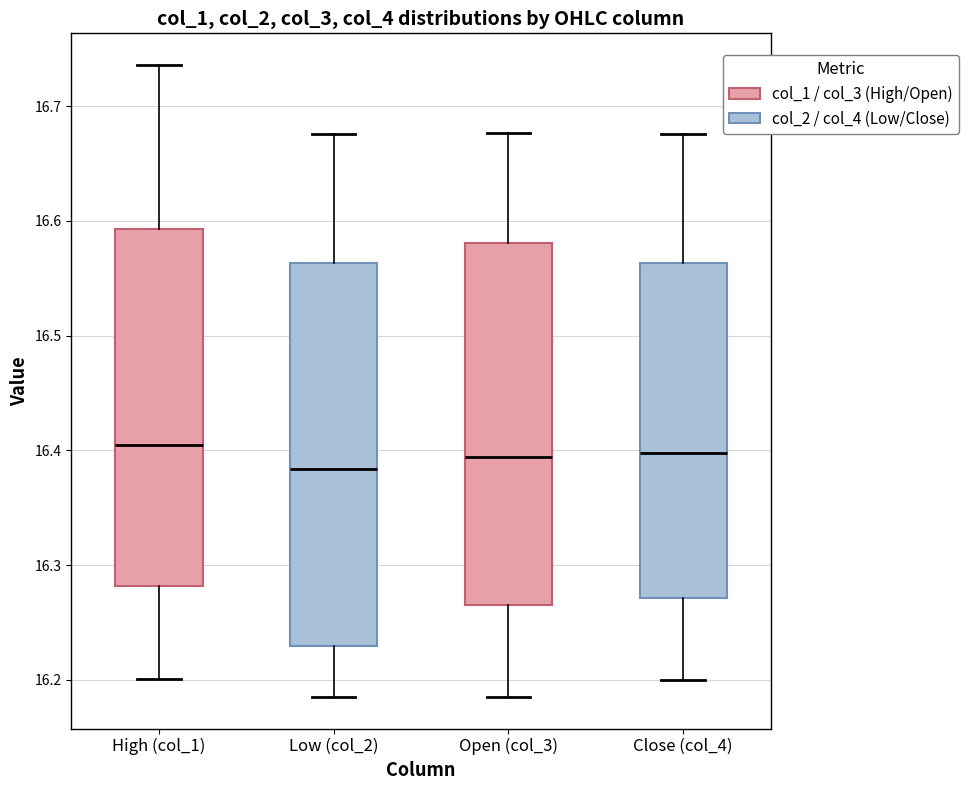

Reading left to right, read every box against the y-axis: the position of its median line, the range the box covers, and the ends of its whiskers. The values are not printed on the chart, so give them approximately, as read against the axis.

High (col_1): median 16.40, box 16.28 to 16.59, whiskers 16.20 to 16.74
Low (col_2): median 16.38, box 16.23 to 16.56, whiskers 16.19 to 16.68
Open (col_3): median 16.39, box 16.26 to 16.58, whiskers 16.19 to 16.68
Close (col_4): median 16.40, box 16.27 to 16.56, whiskers 16.20 to 16.68